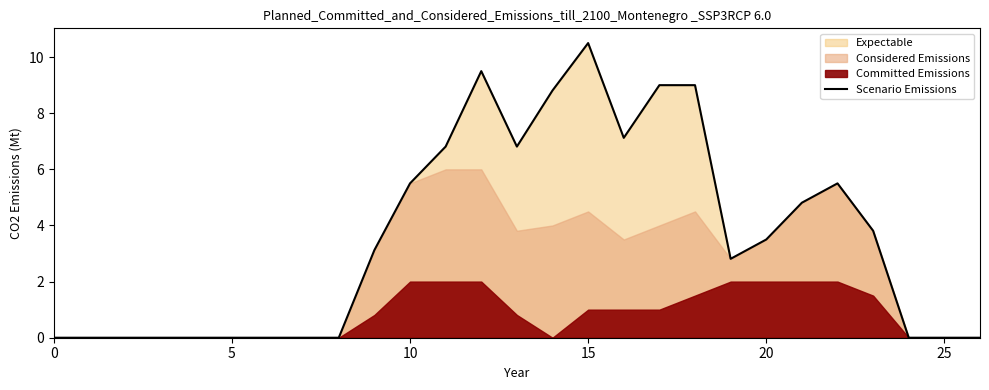

Is it true that Scenario Emissions equals 14.9 at 15?

False